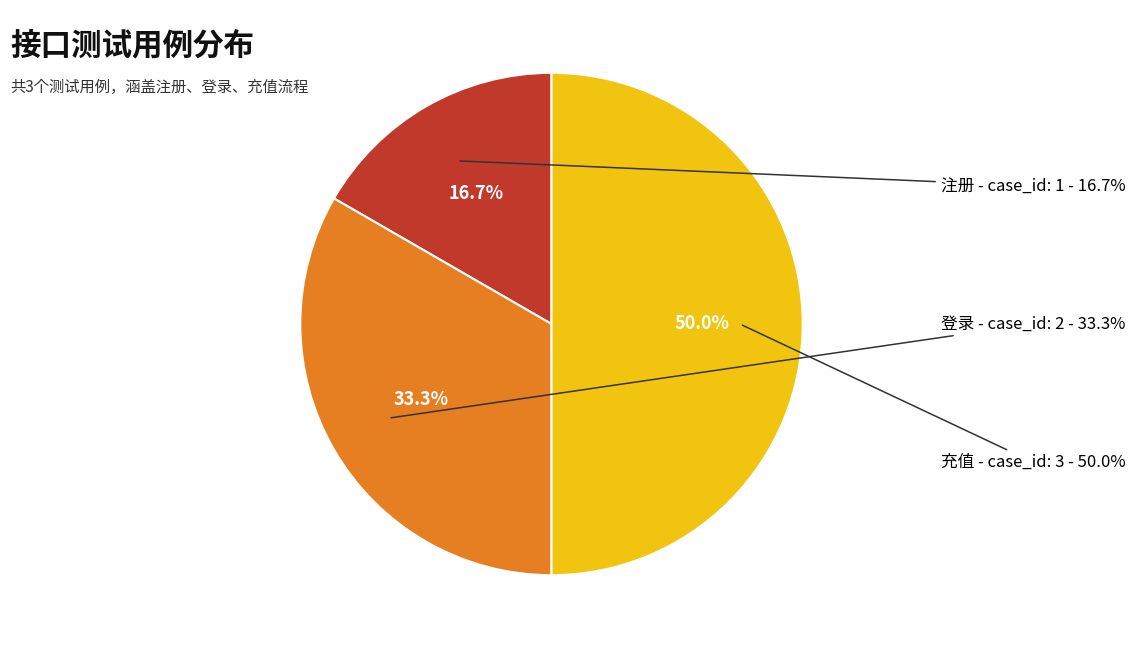

Is 注册 the majority of the pie?

No